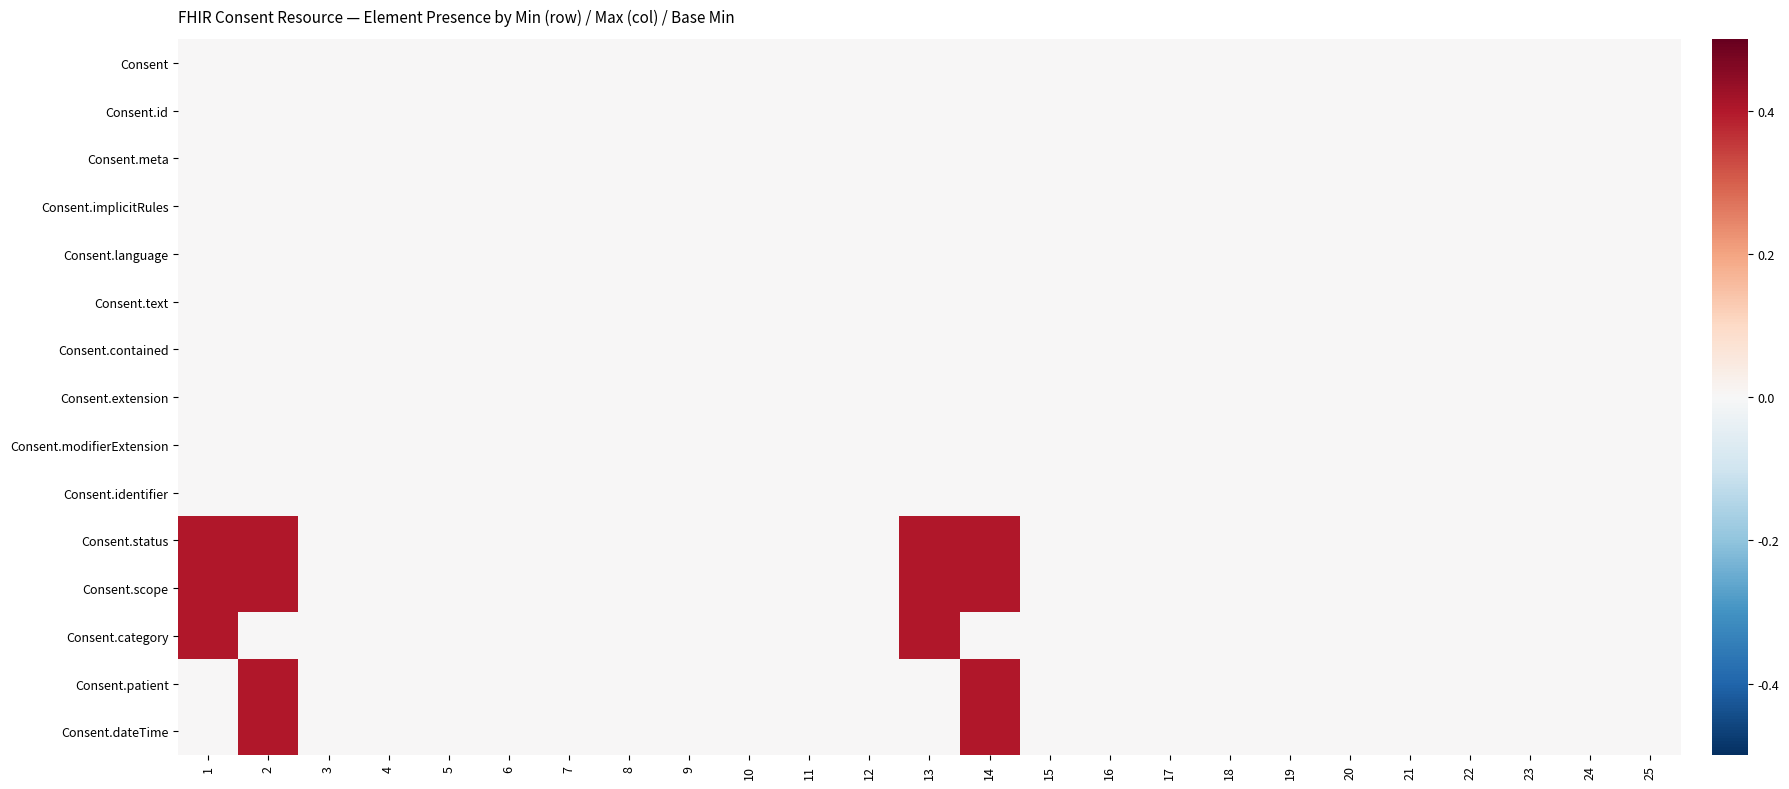

Which series has the largest total across all categories?

Consent.status